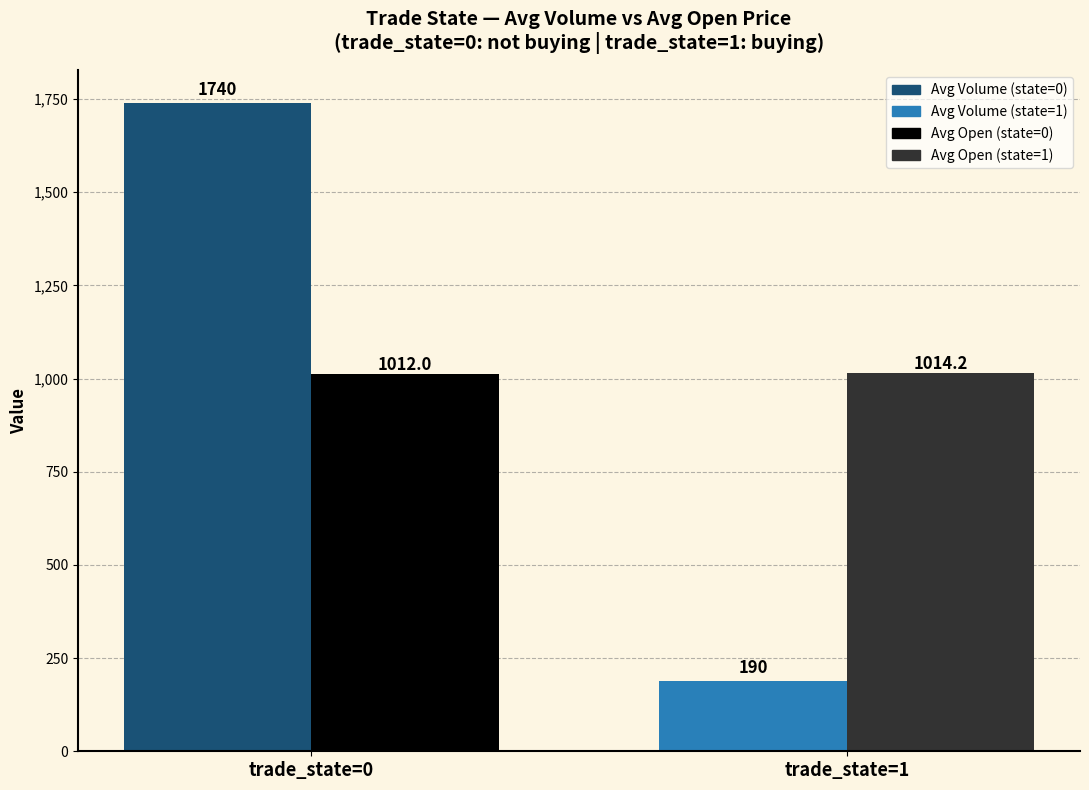

What is the greatest value displayed?

1740.0